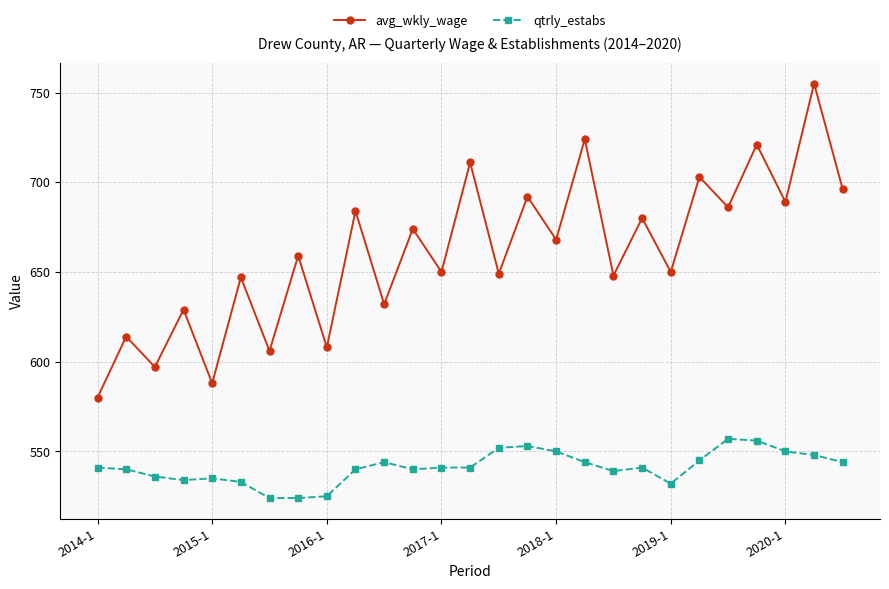

True or false: avg_wkly_wage has more than 0 interior local peaks.

True